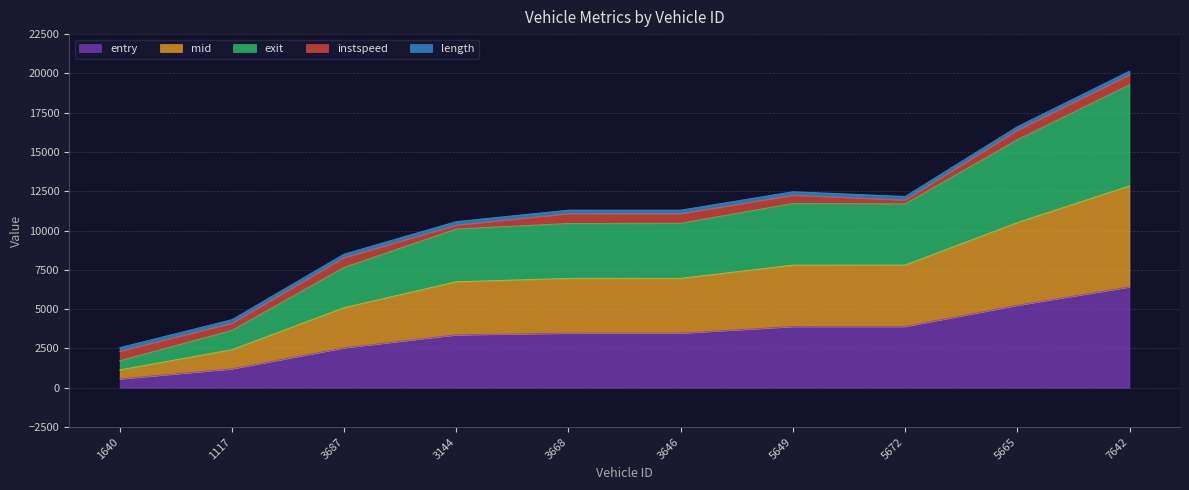

What is the lowest value of the entry series?

564.2